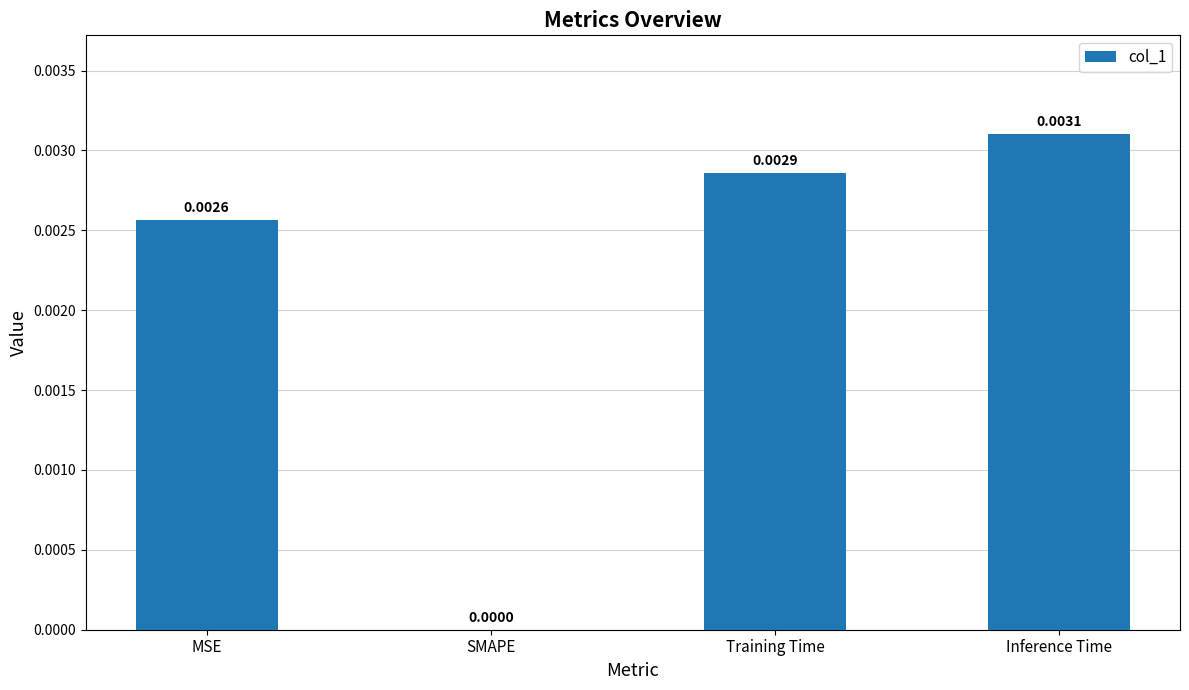

Which has a higher value, Training Time or MSE?

Training Time